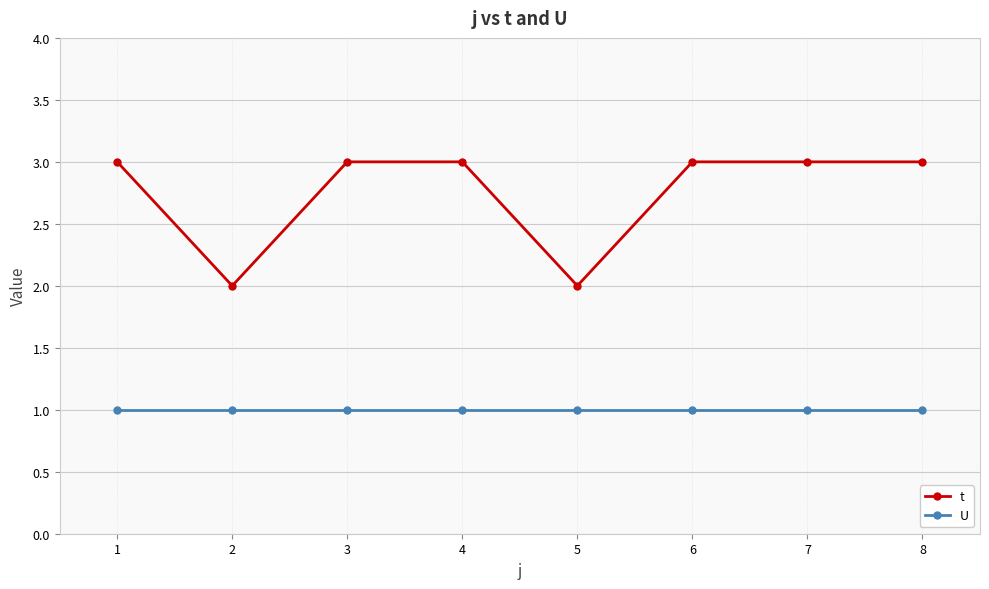

What is the value of the t point at the 2nd from the left?

2